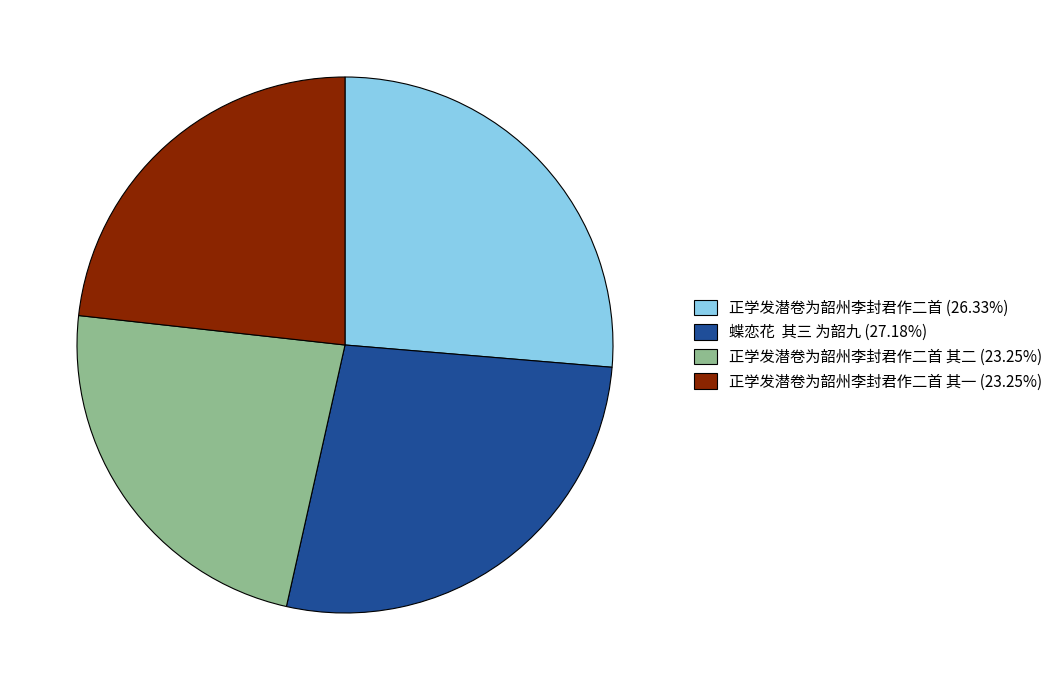

Does any single category account for the majority?

No